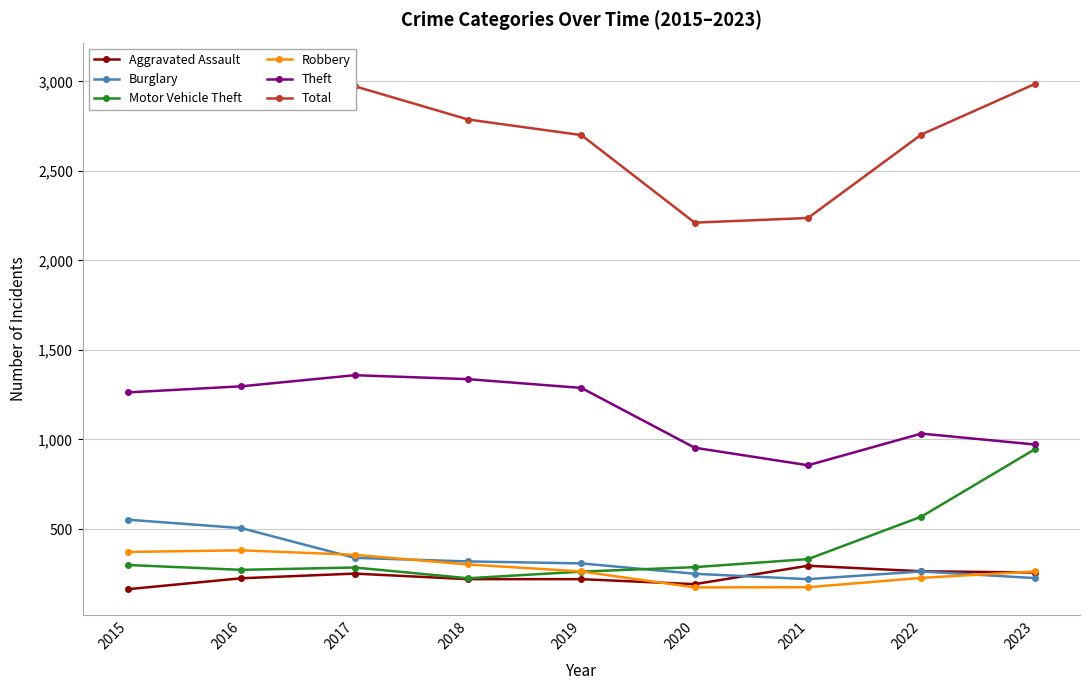

In Robbery, how many points are lower than both neighbors (excluding endpoints)?

1